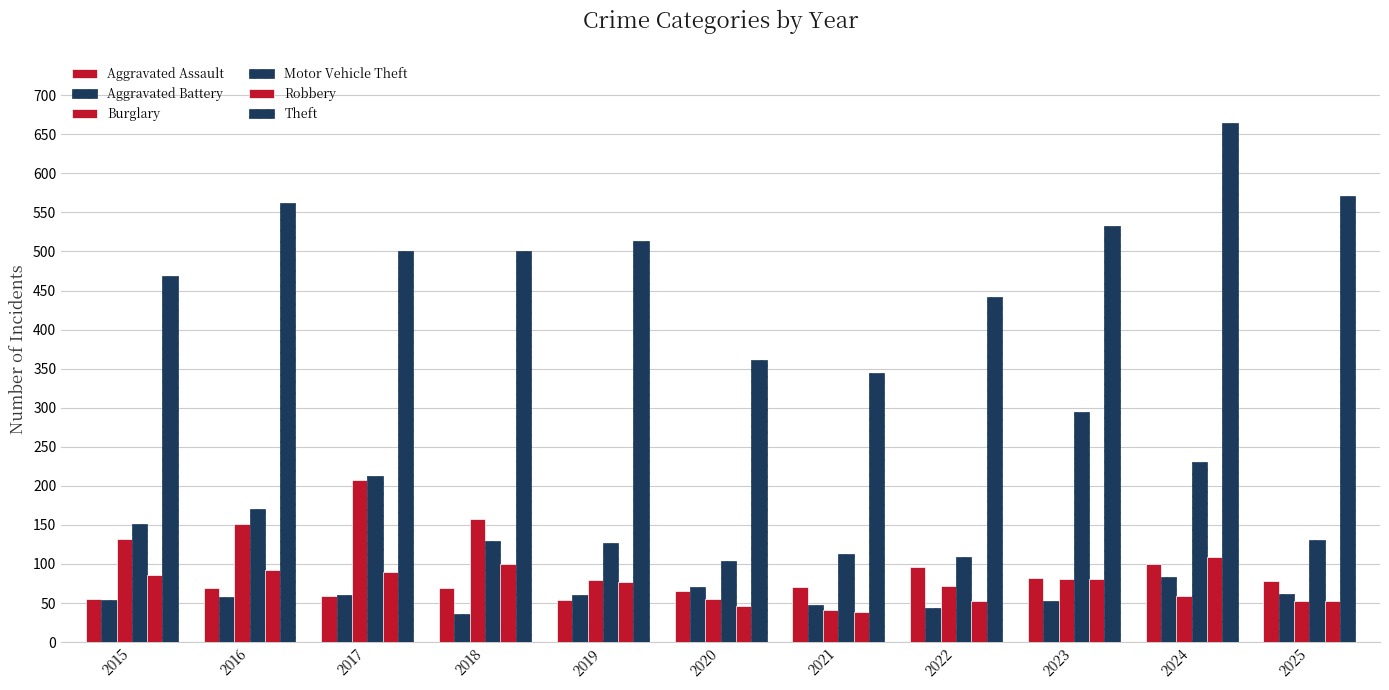

How many bars are there in total?

66